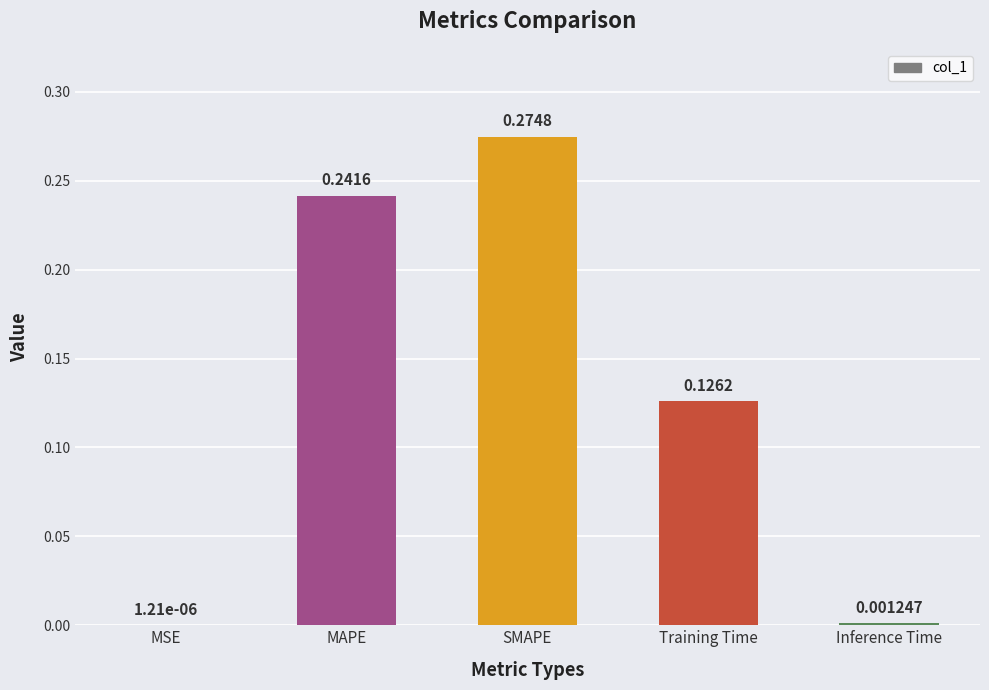

What is the sum of all values?

0.6